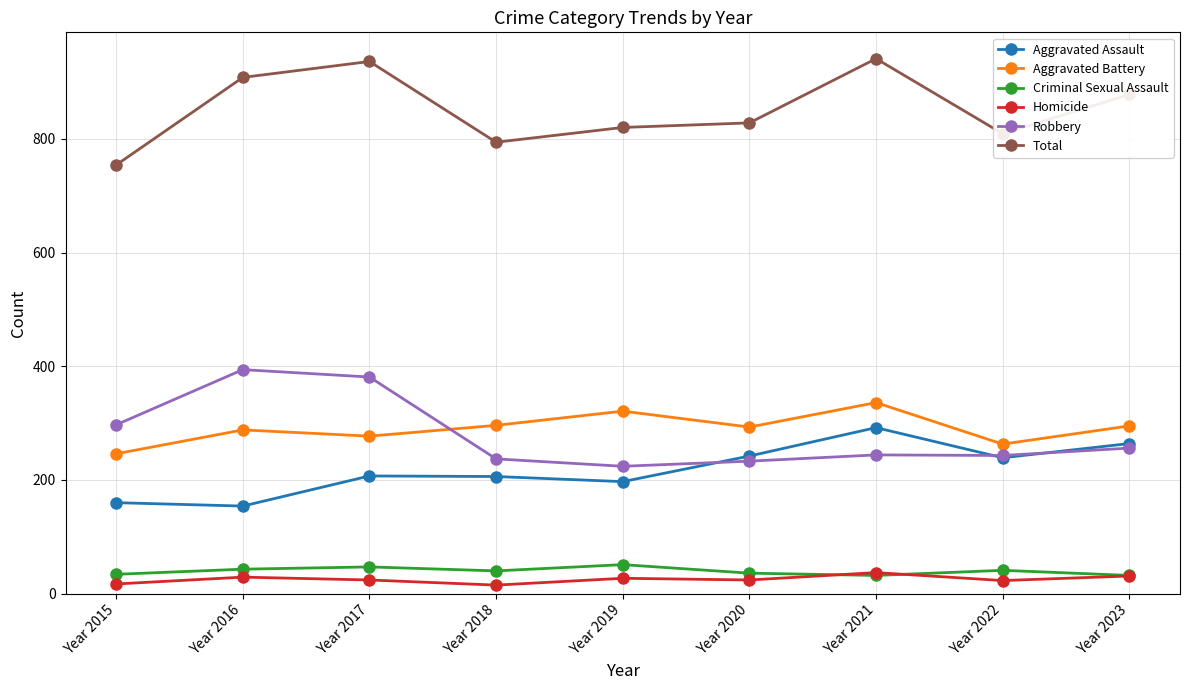

What is the sum of the Criminal Sexual Assault values at Year 2015 and Year 2022?

75